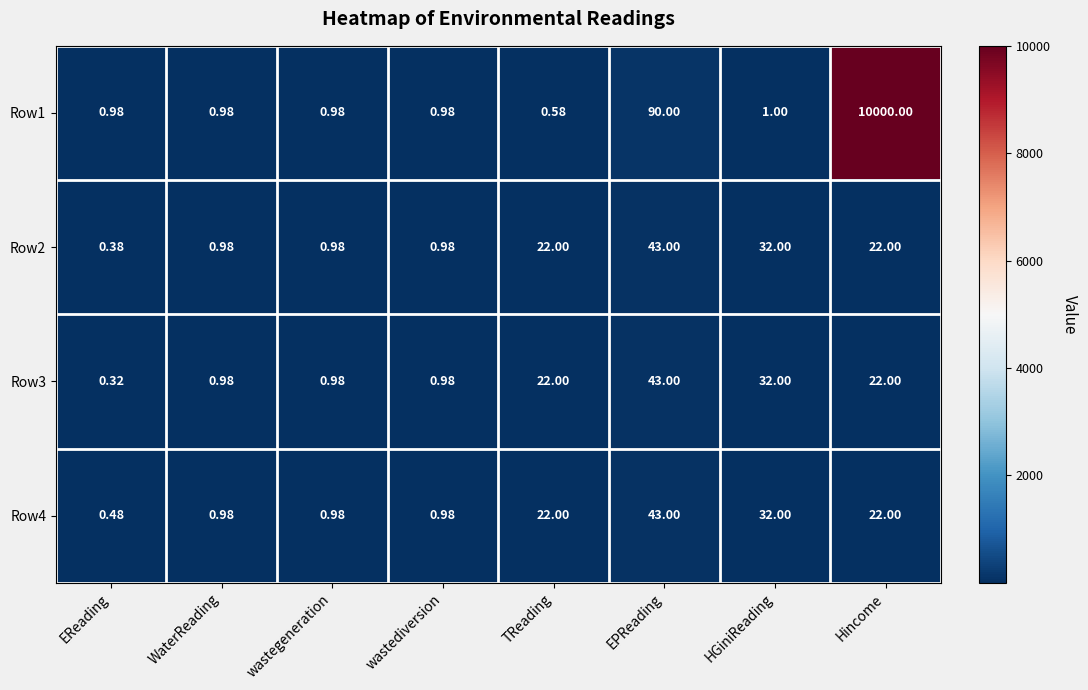

How many data points does each series have?

8